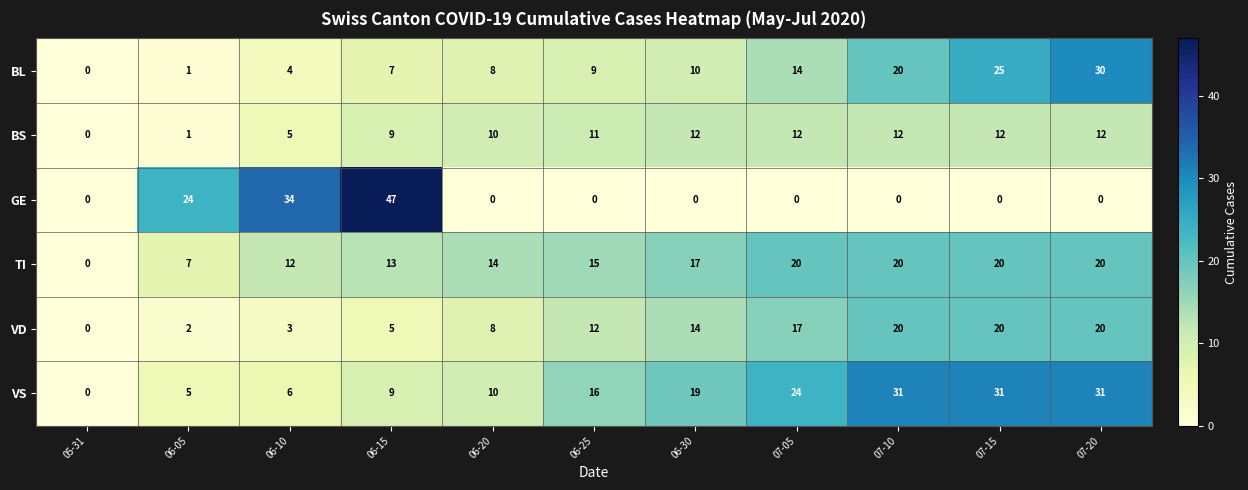

How many data points does each series have?

11